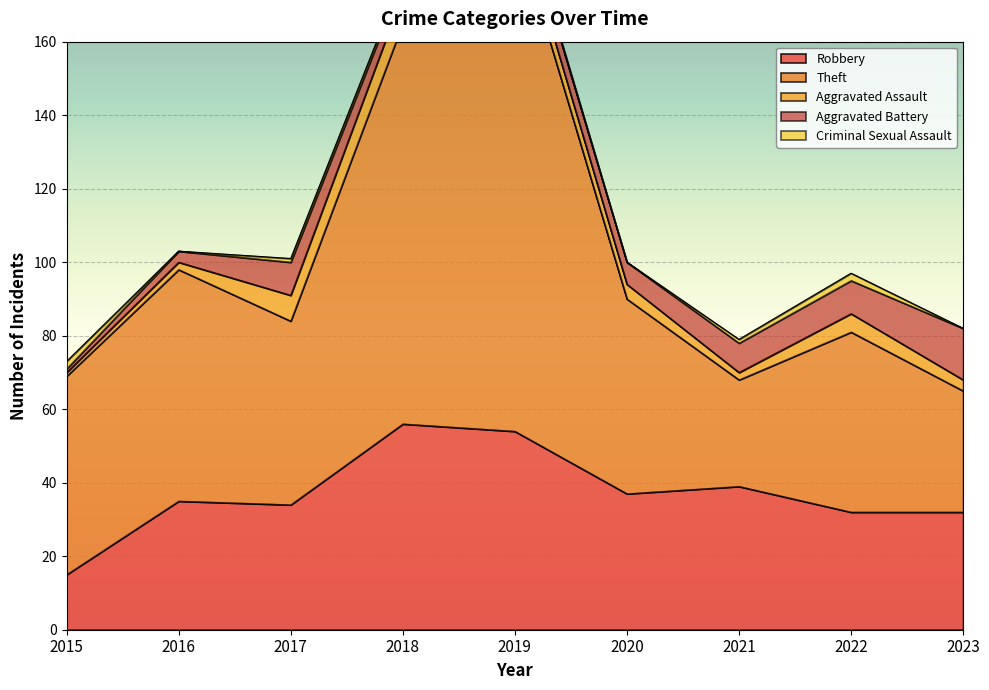

At which category is the sum across all series the highest?

2019